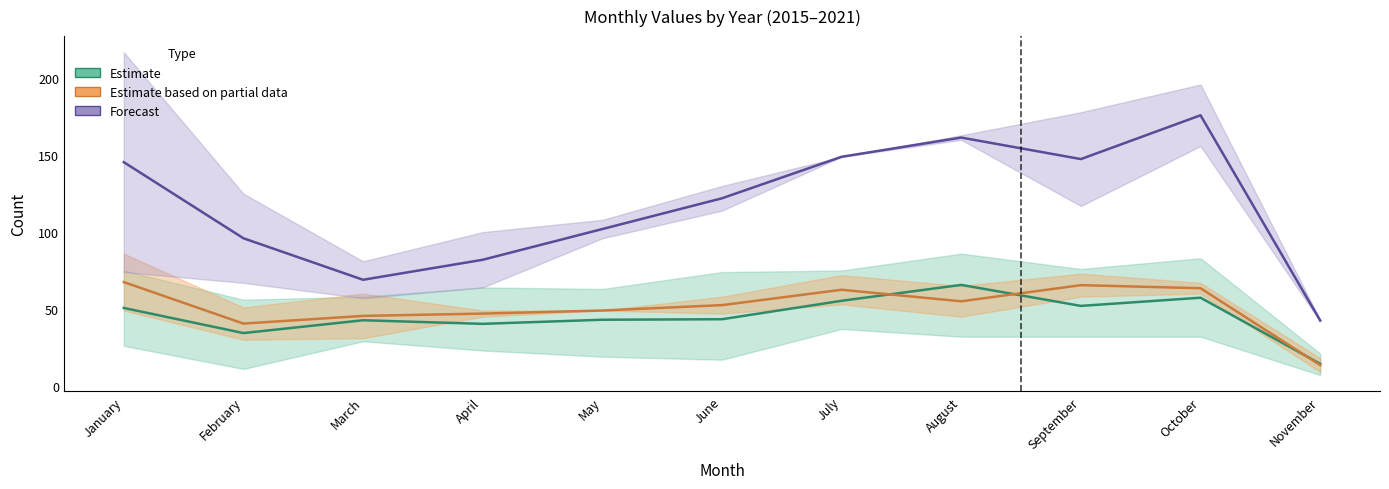

What is the greatest value displayed?

176.0